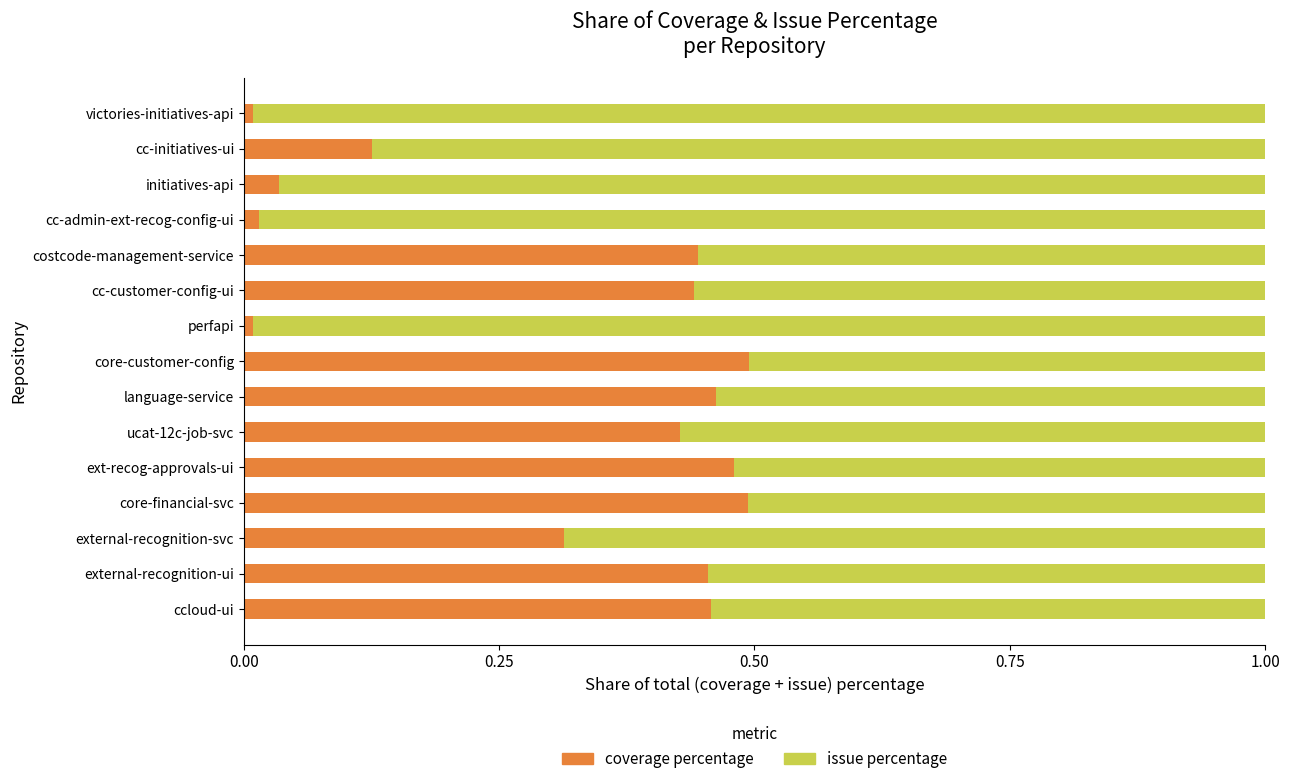

Is it true that coverage percentage equals 0.0 at cc-initiatives-ui?

False